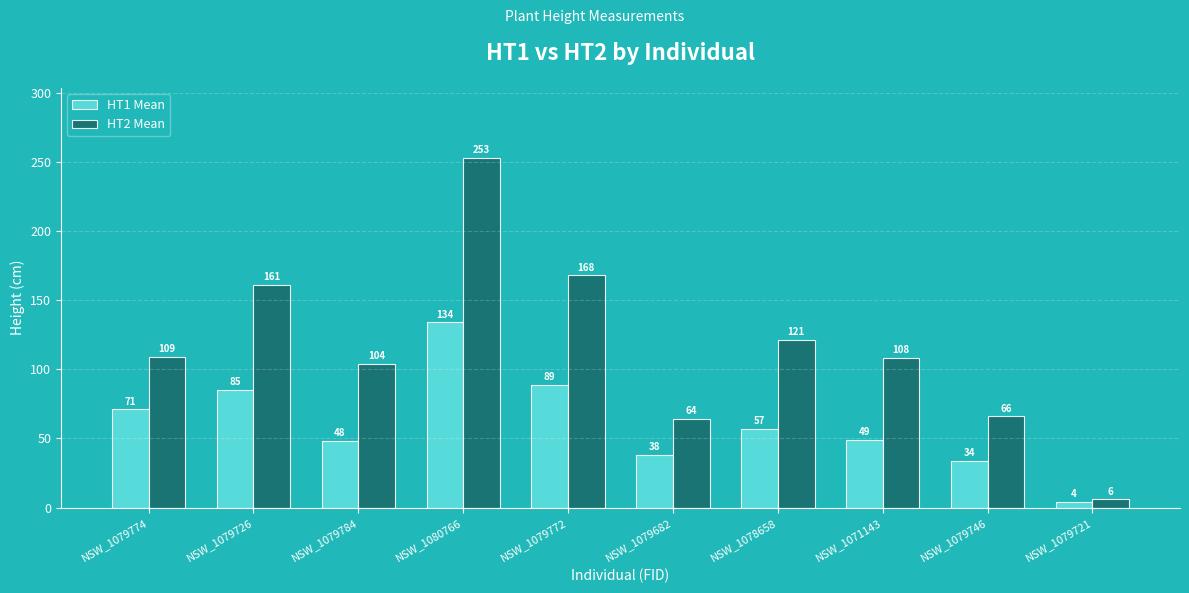

Is it true that HT1 Mean equals 4 at NSW_1079721?

True